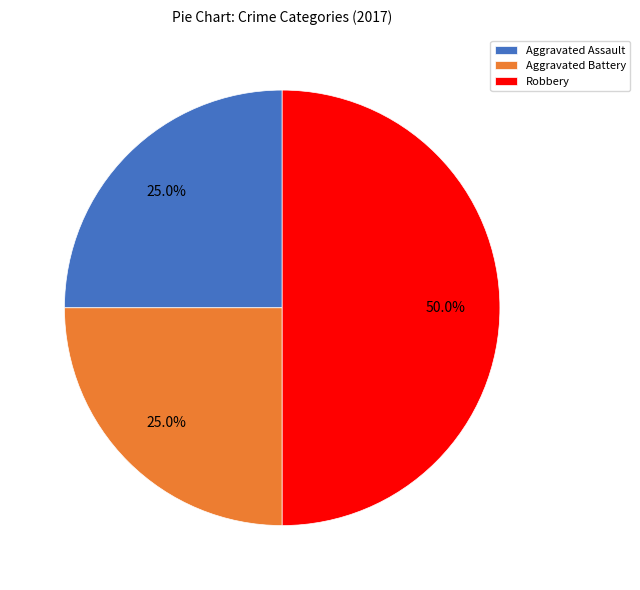

Which has a higher value, Robbery or Aggravated Assault?

Robbery